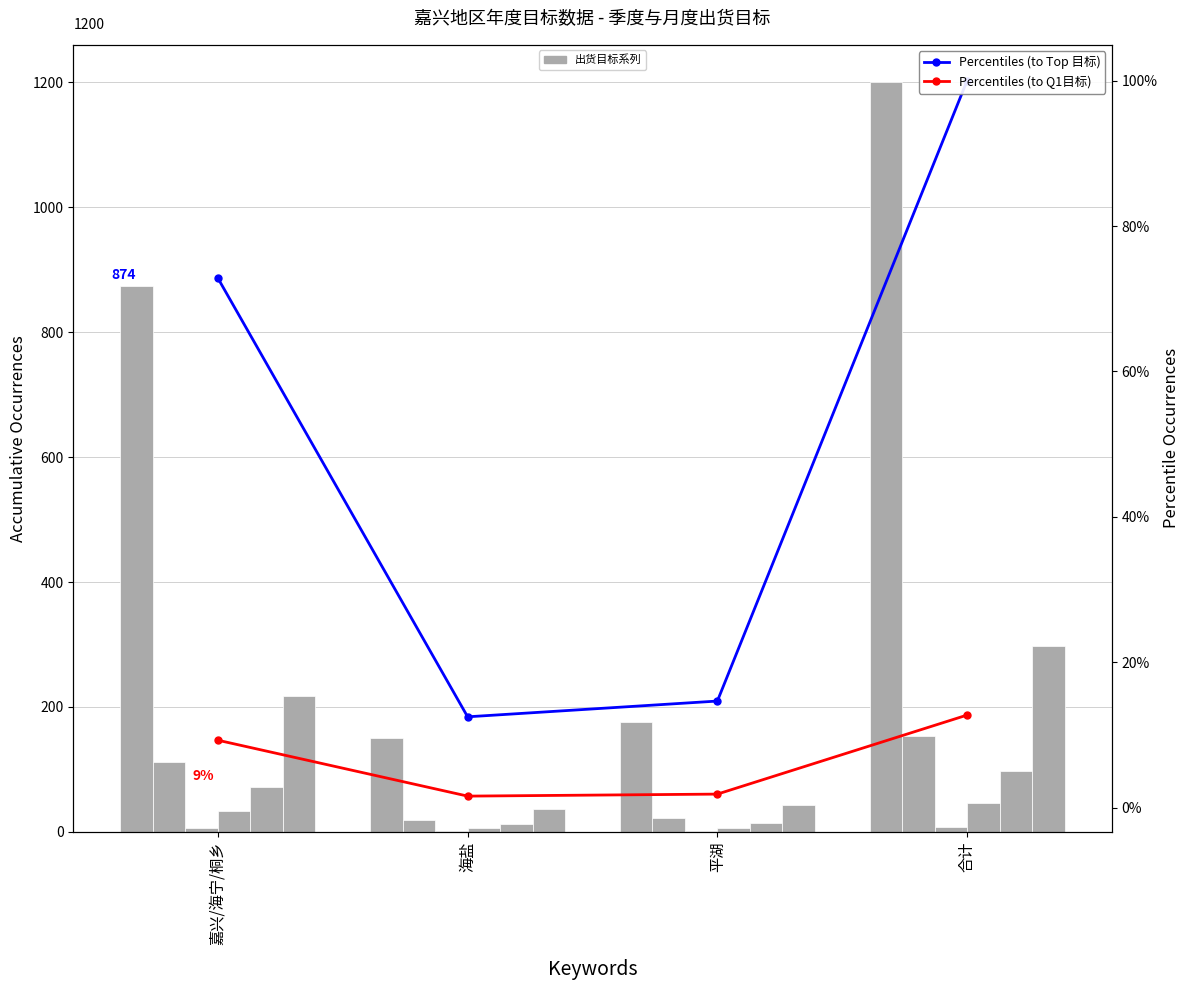

The 1月 series shows 1.1 at 海盐. True or false?

True